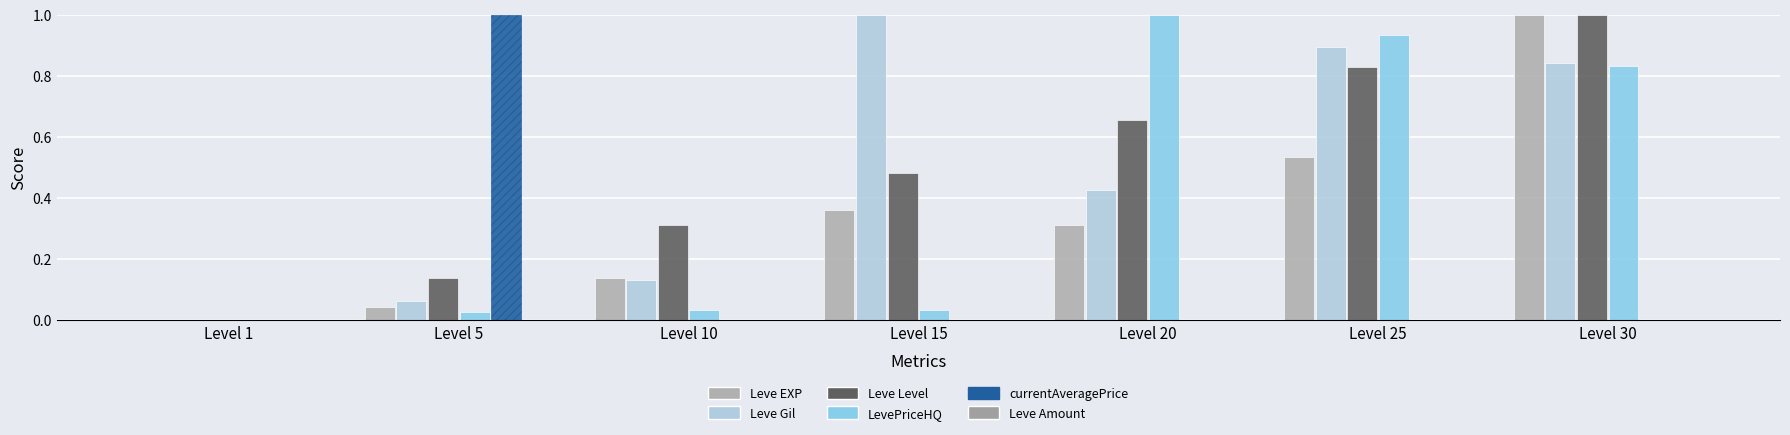

Reading left to right, list all the values displayed in this chart.

Leve EXP: 0.0	0.0	0.1	0.4	0.3	0.5	1.0
Leve Gil: 0.0	0.1	0.1	1.0	0.4	0.9	0.8
Leve Level: 0.0	0.1	0.3	0.5	0.7	0.8	1.0
LevePriceHQ: 0.0	0.0	0.0	0.0	1.0	0.9	0.8
currentAveragePrice: 0.0	1.0	0.0	0.0	0.0	0.0	0.0
Leve Amount: 0.0	0.0	0.0	0.0	0.0	0.0	0.0